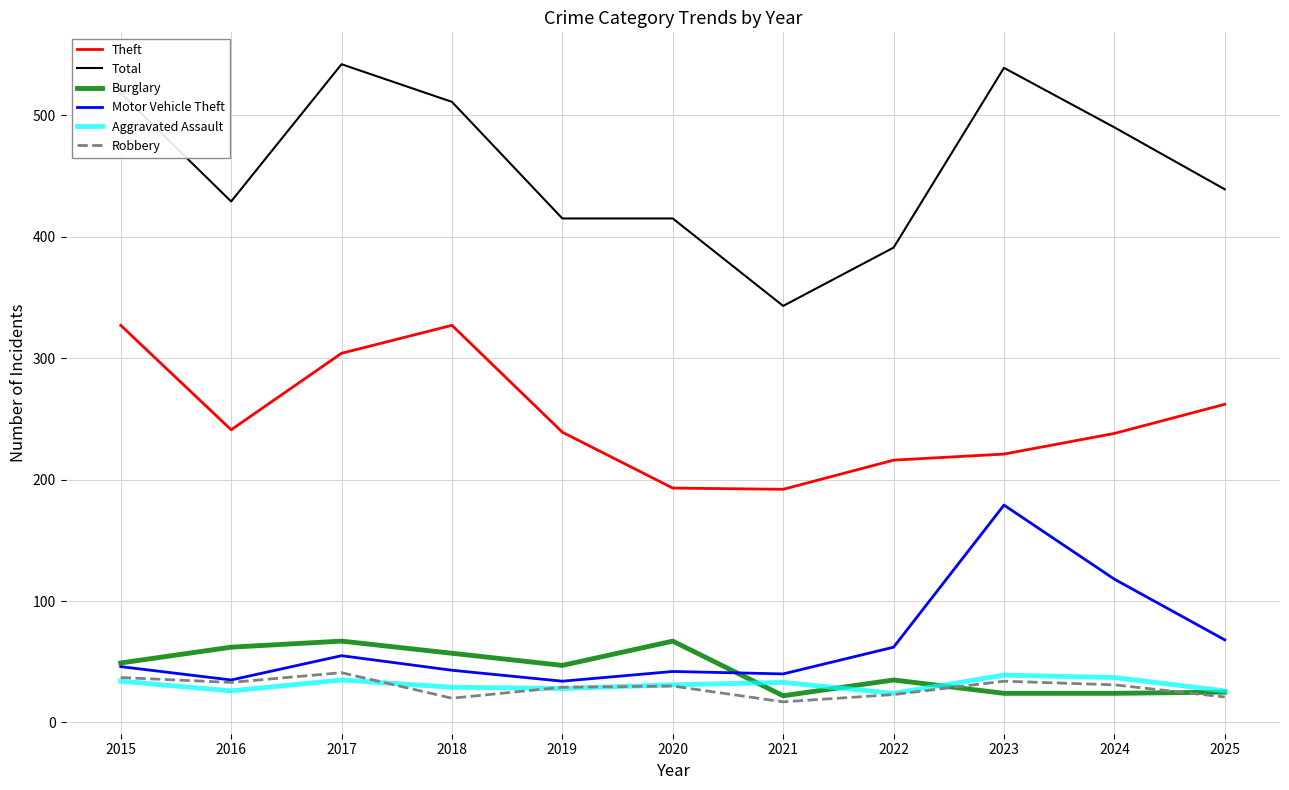

True or false: Motor Vehicle Theft and Total cross at least once.

False